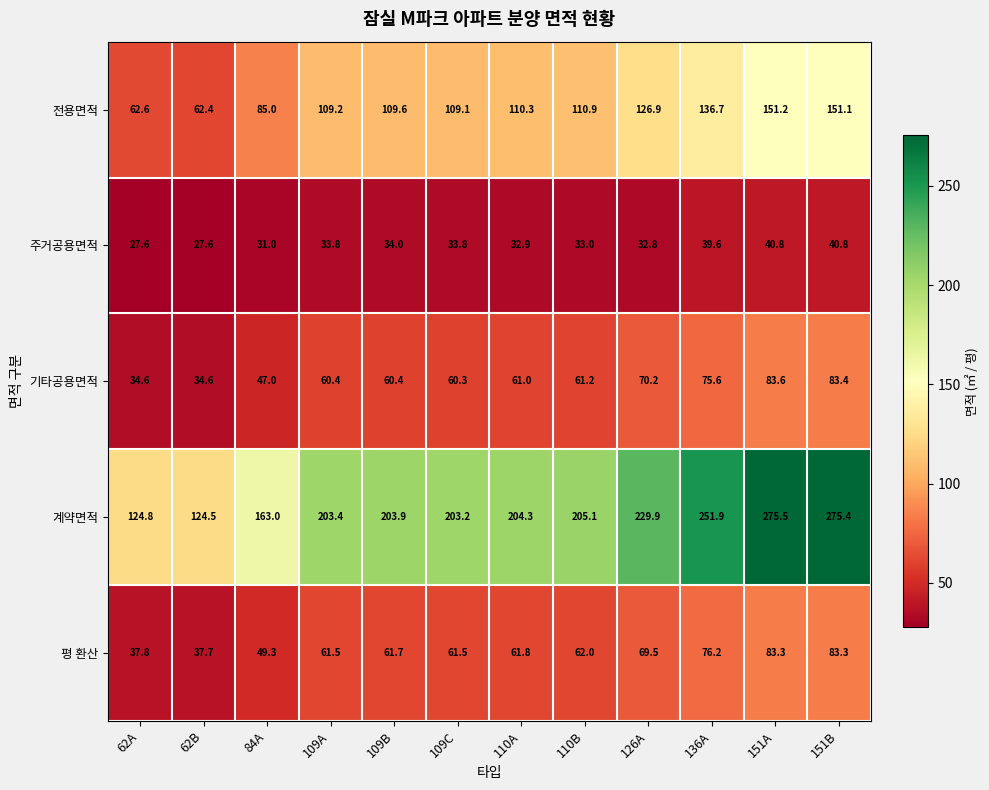

What is the approximate value of 기타공용면적 at 109B?

60.4